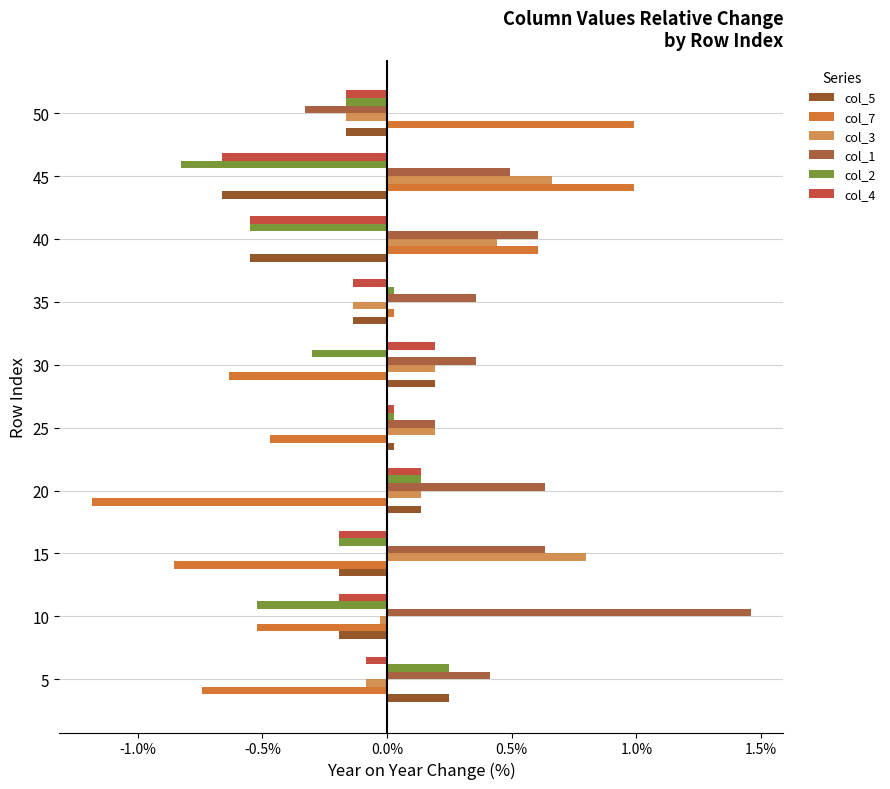

What is the label of the 7th bar from the left?

1.5%